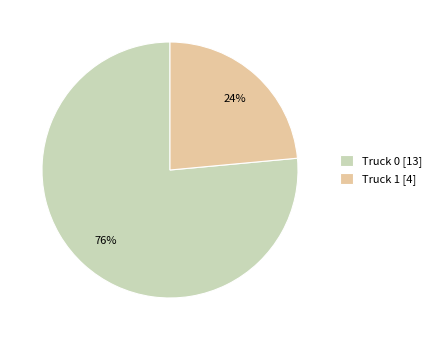

What is the smallest slice in the pie chart?

Truck 1